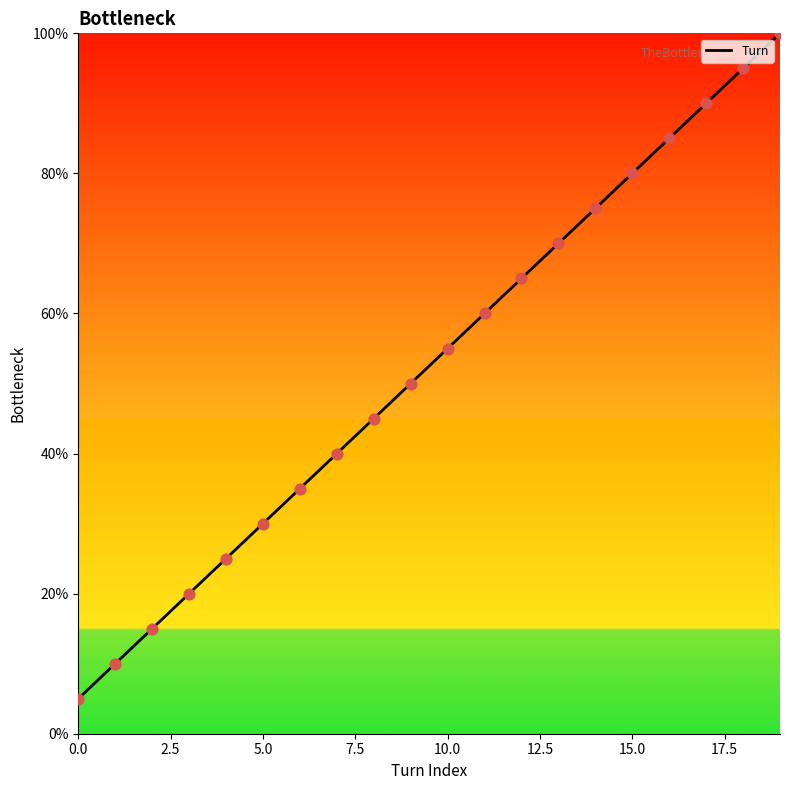

What is the maximum value shown in the chart?

100.0